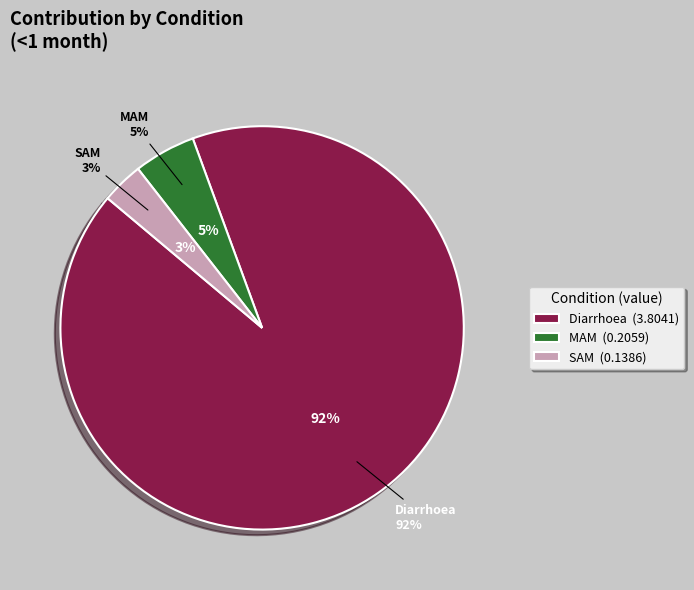

What percentage is the Diarrhoea slice, to the nearest percent?

92%